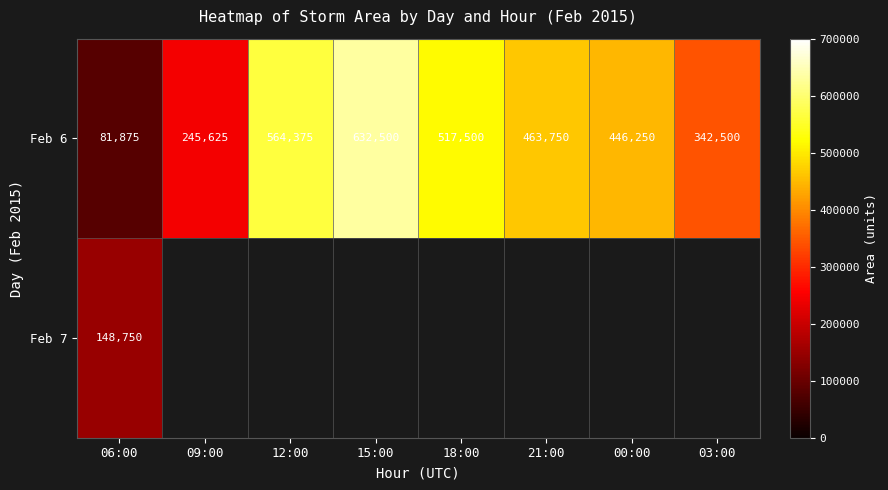

At which label does Feb 6 reach its peak?

15:00